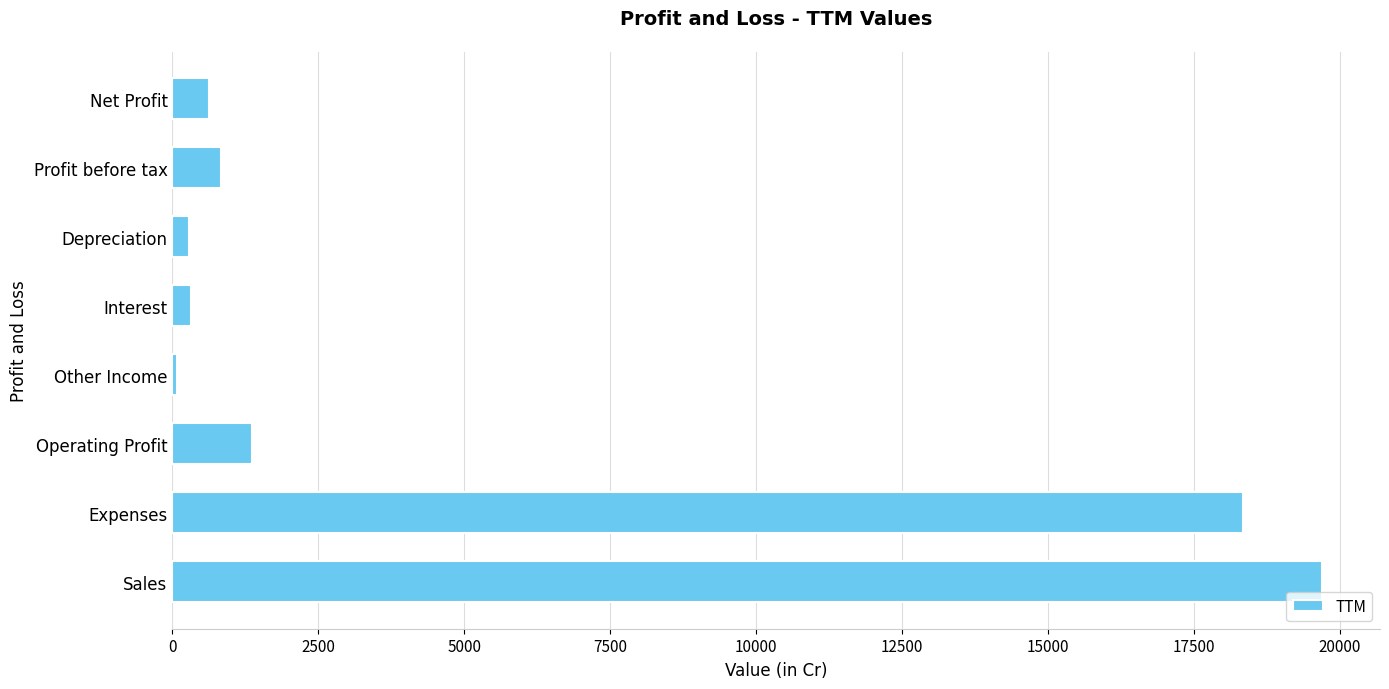

What is the average value?

5198